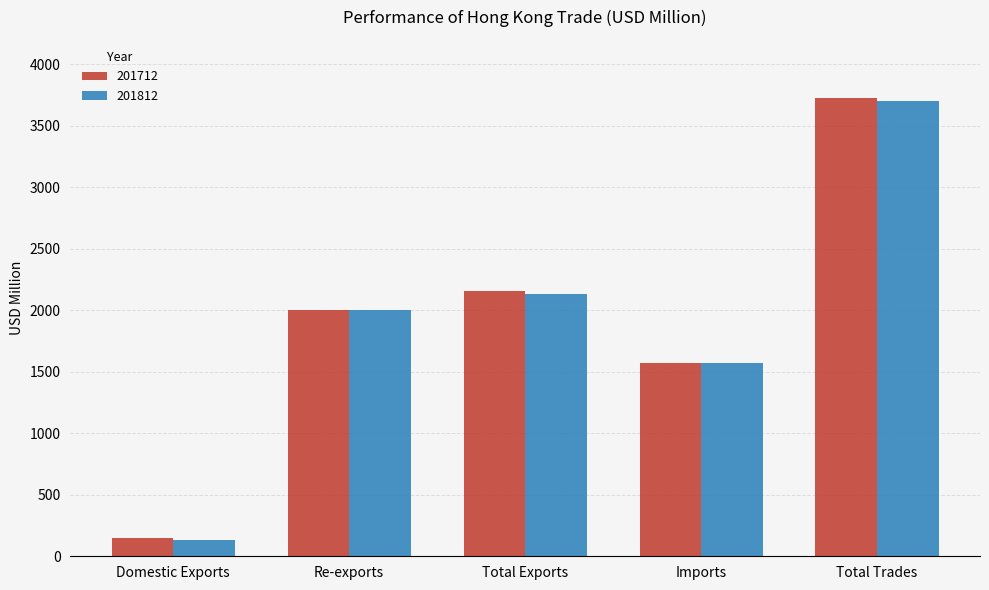

True or false: 201812 has a value of 1579.0 at Total Trades.

False